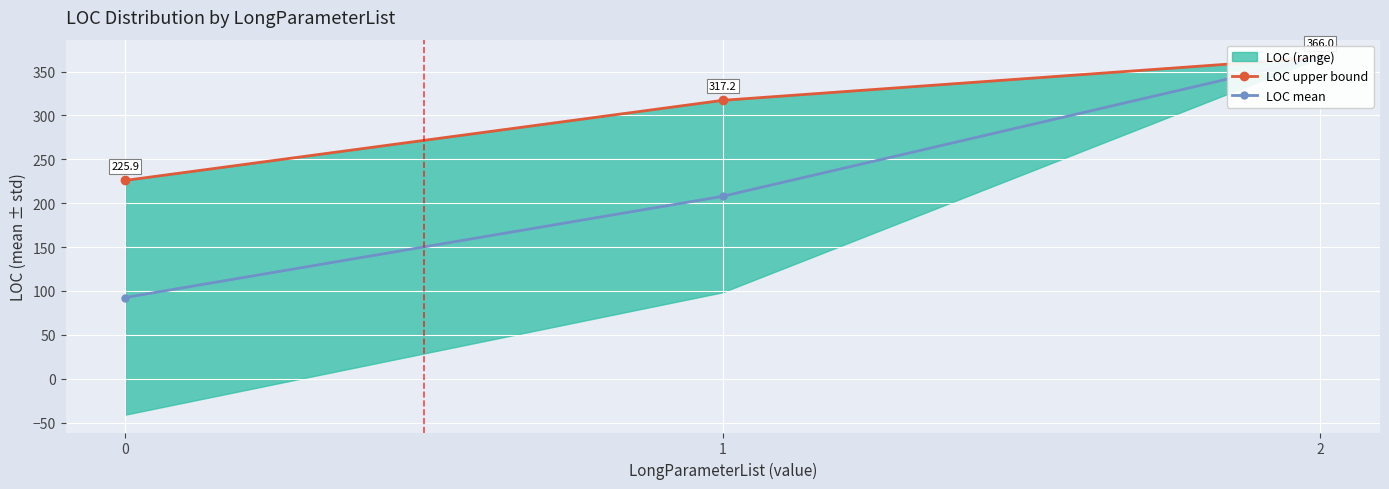

What is the difference between the LOC upper bound values at 2 and 1?

48.8